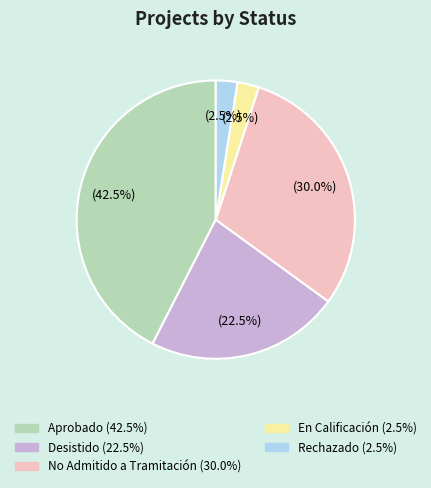

Is there a majority slice in this chart?

No